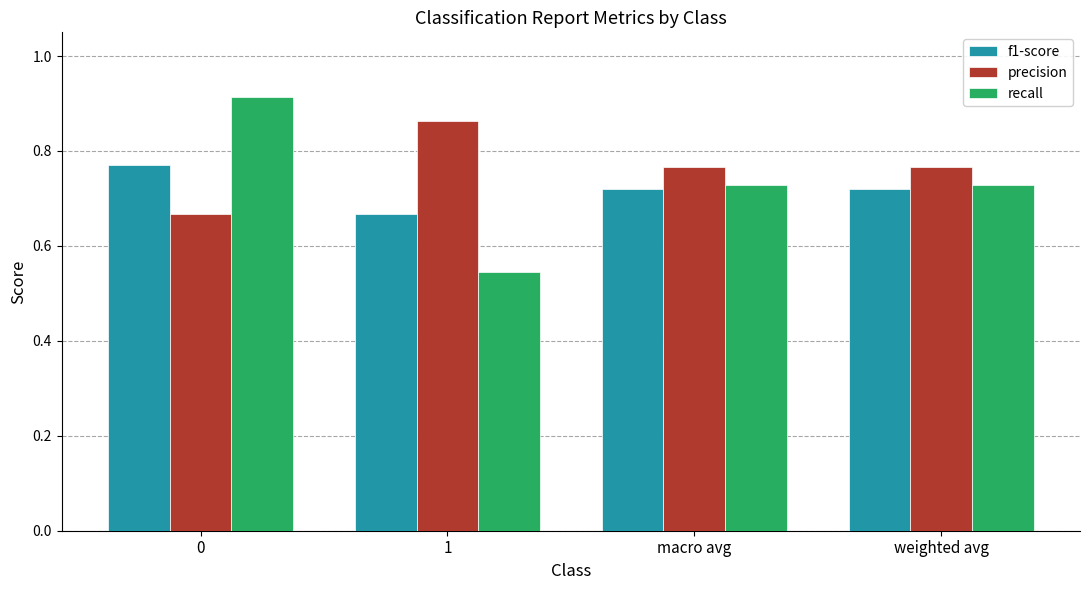

The value of f1-score at 1 is 1.2. True or false?

False